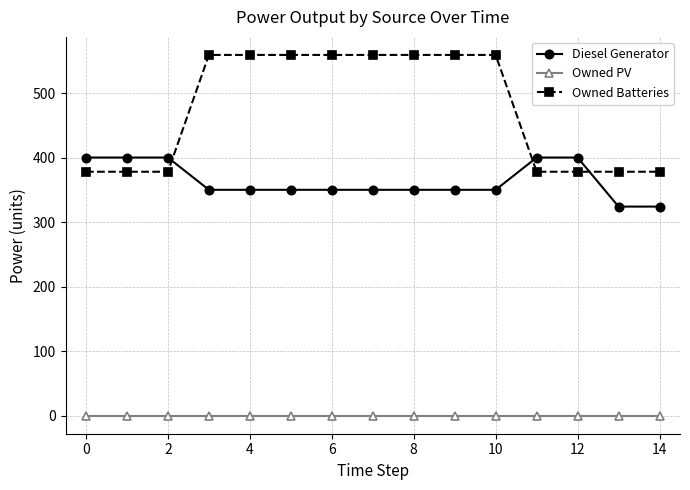

True or false: Owned PV and Diesel Generator intersect in this chart.

False